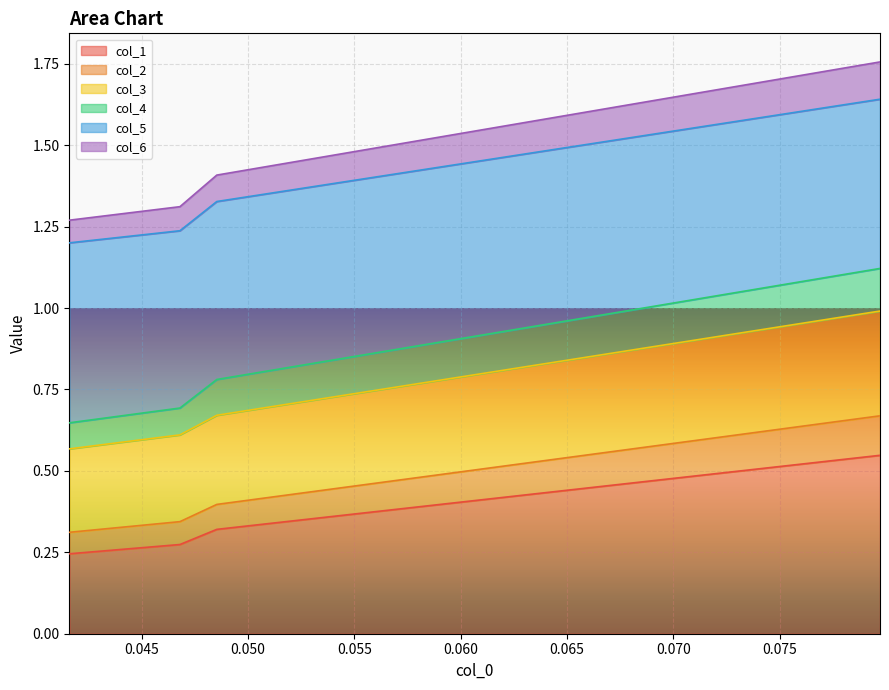

True or false: col_1 has a value of 0.3 at 0.045.

True